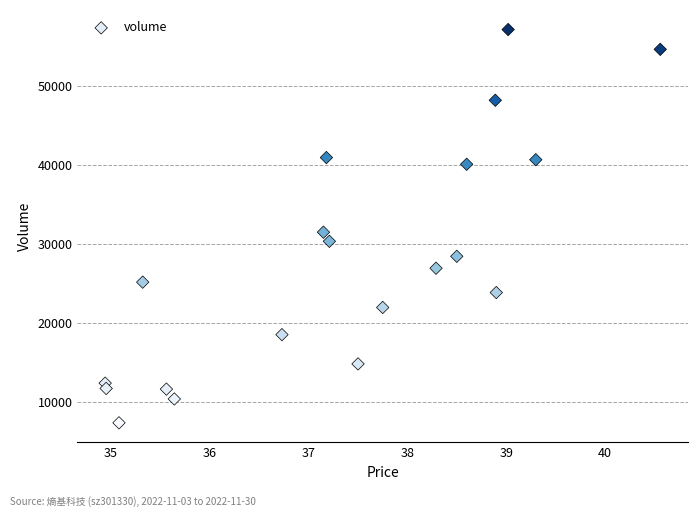

What Y value in the scatter plot is closest to 32216?

31456